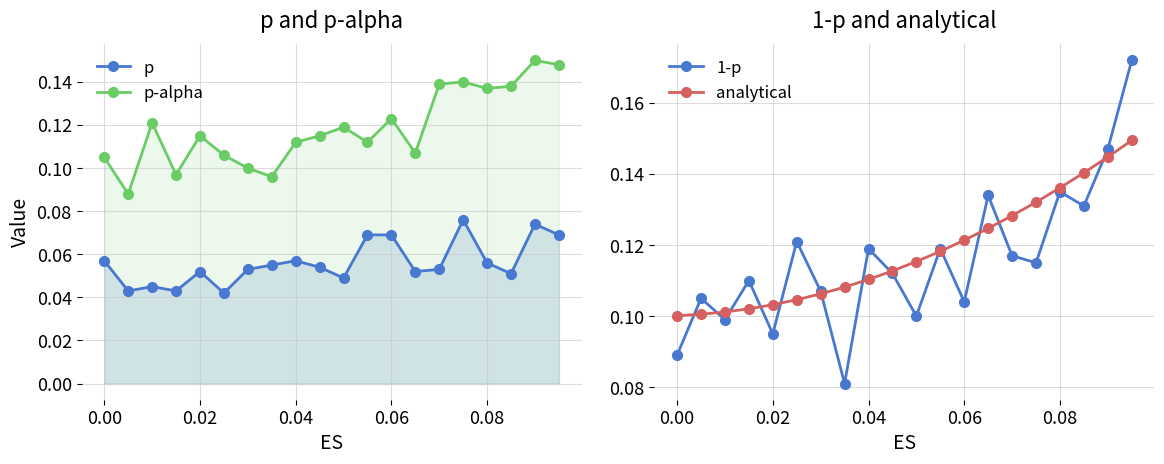

In p, how many points are lower than both neighbors (excluding endpoints)?

6